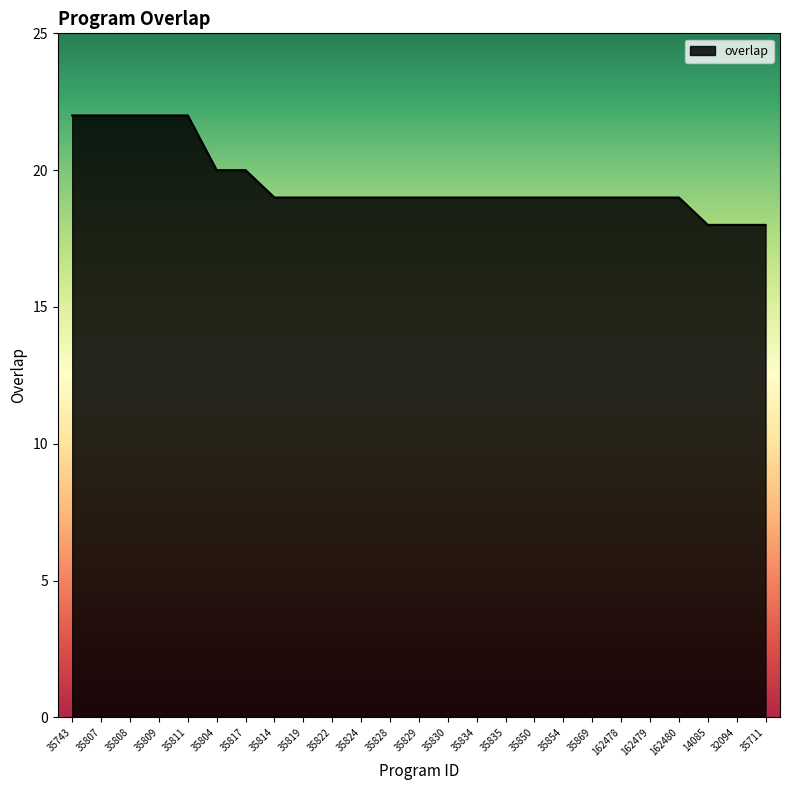

Reading left to right, extract all data points from this chart.

22	22	22	22	22	20	20	19	19	19	19	19	19	19	19	19	19	19	19	19	19	19	18	18	18